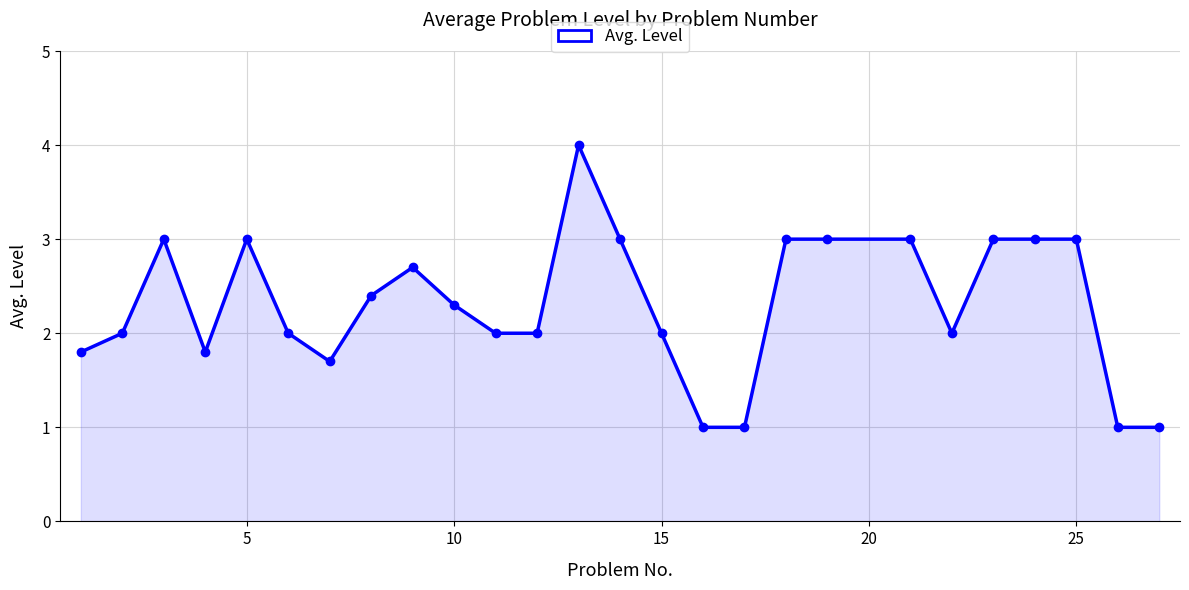

Reading left to right, list all the values displayed in this chart.

1.8	2.0	3.0	1.8	3.0	2.0	1.7	2.4	2.7	2.3	2.0	2.0	4.0	3.0	2.0	1.0	1.0	3.0	3.0	3.0	2.0	3.0	3.0	3.0	1.0	1.0